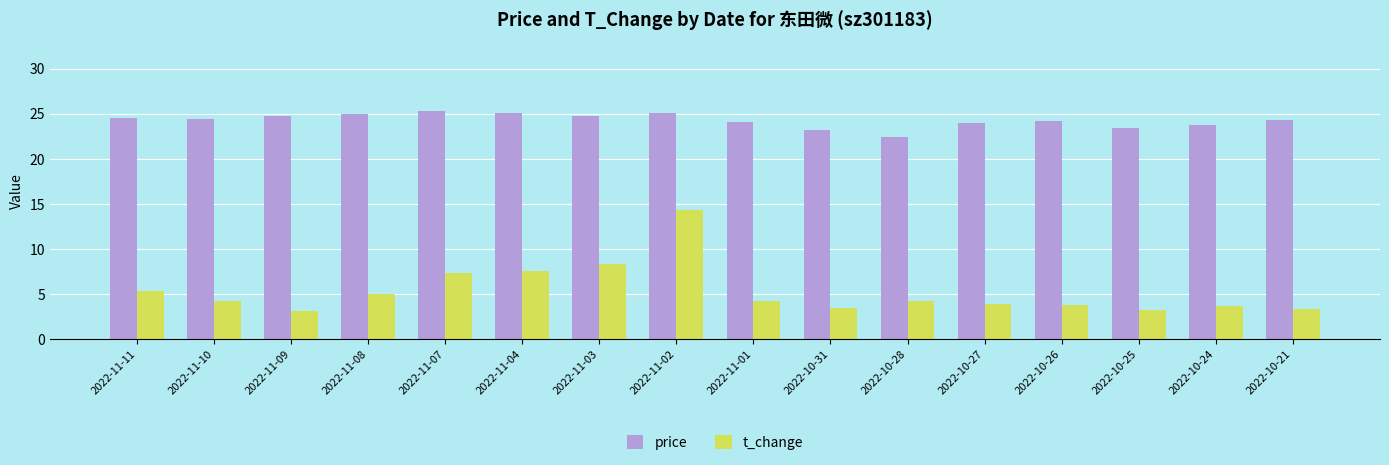

What is the minimum value for price?

22.5